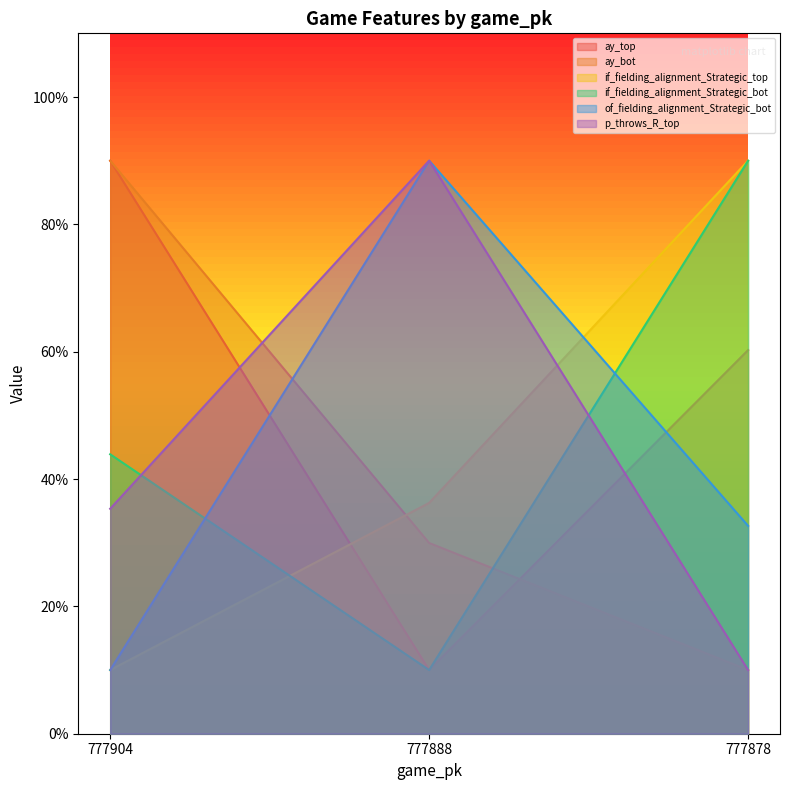

Is the value of of_fielding_alignment_Strategic_bot at 777904 greater than the value of ay_bot at 777878?

No